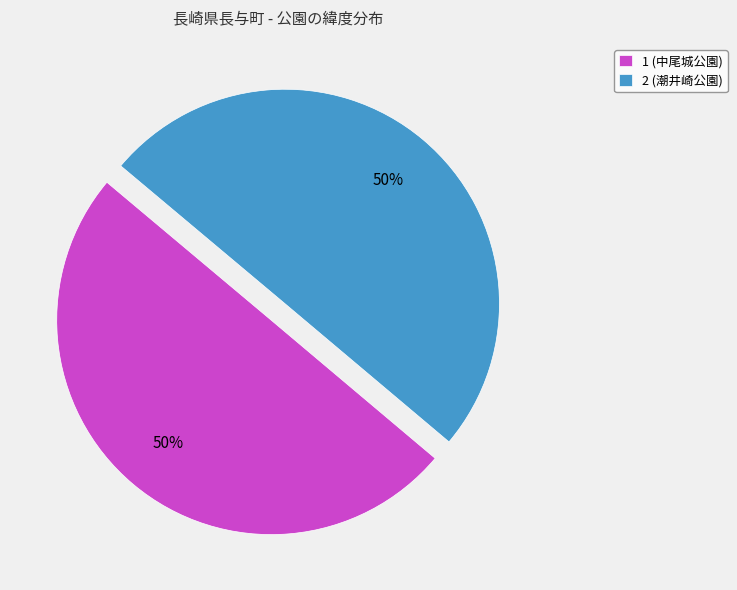

To the nearest percent, what is the average slice percentage?

50%